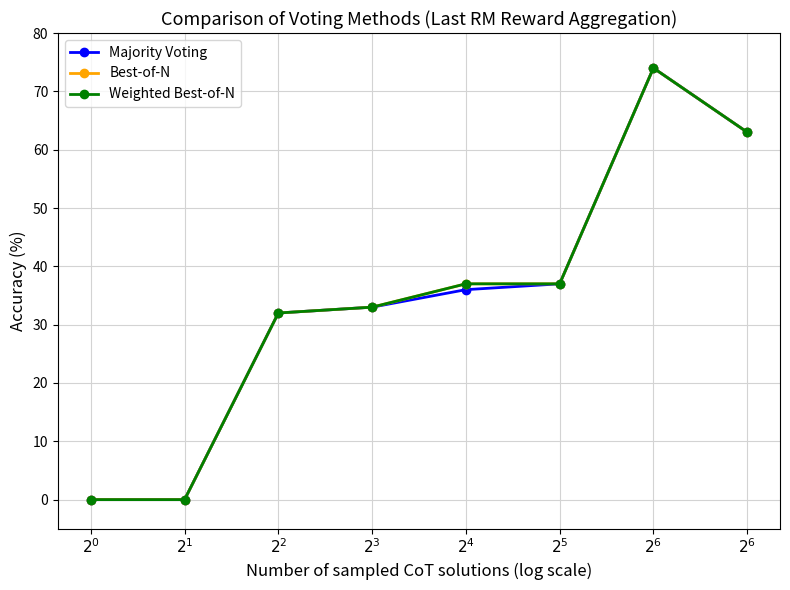

True or false: Majority Voting and Best-of-N intersect in this chart.

False